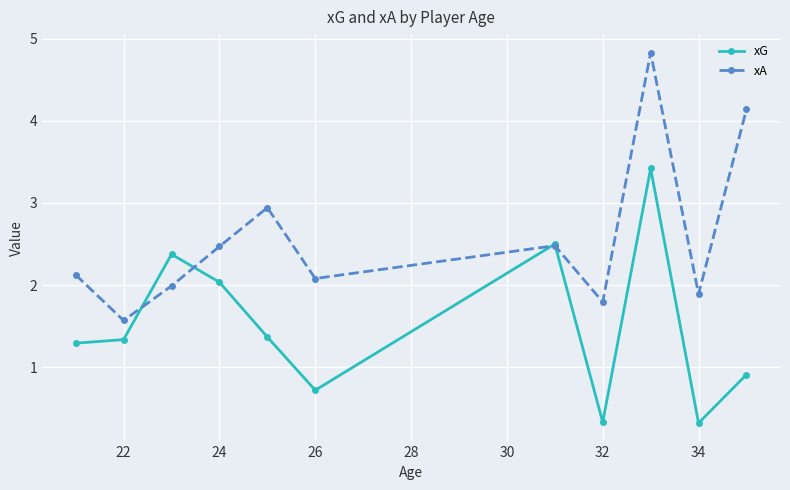

What is the value of the xG point at the 6th from the left?

0.7